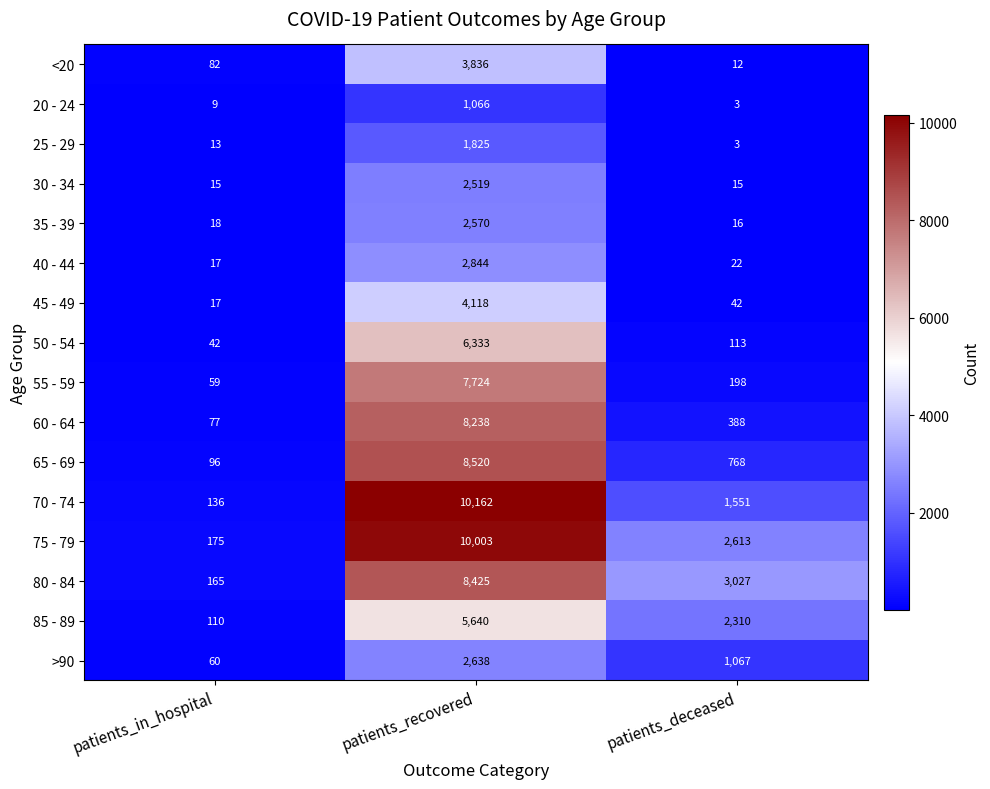

At which category is the sum across all series the highest?

patients_recovered